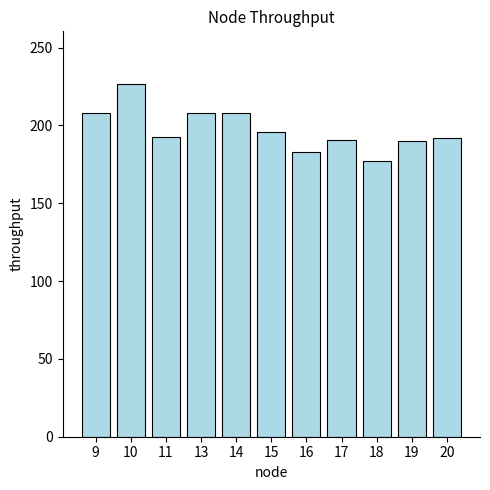

Which category has the highest value across all series?

10